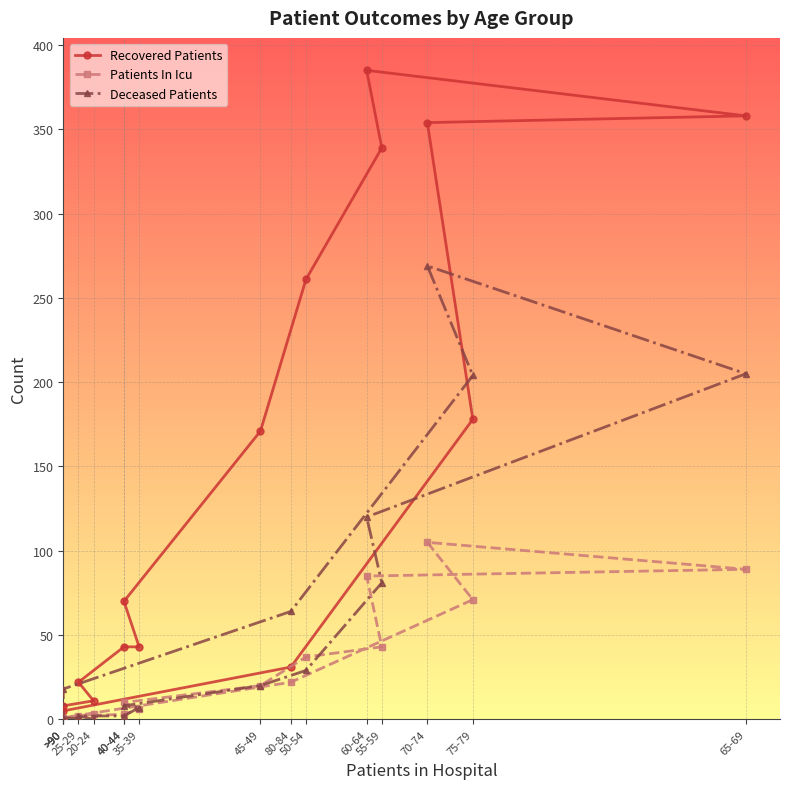

What is the approximate value of Recovered Patients at 75-79, to the nearest 5?

180